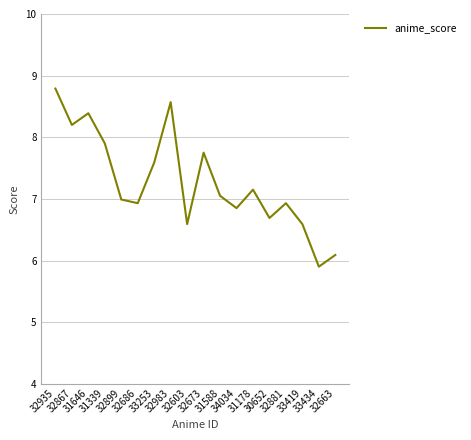

What position from the left is 34034?

12